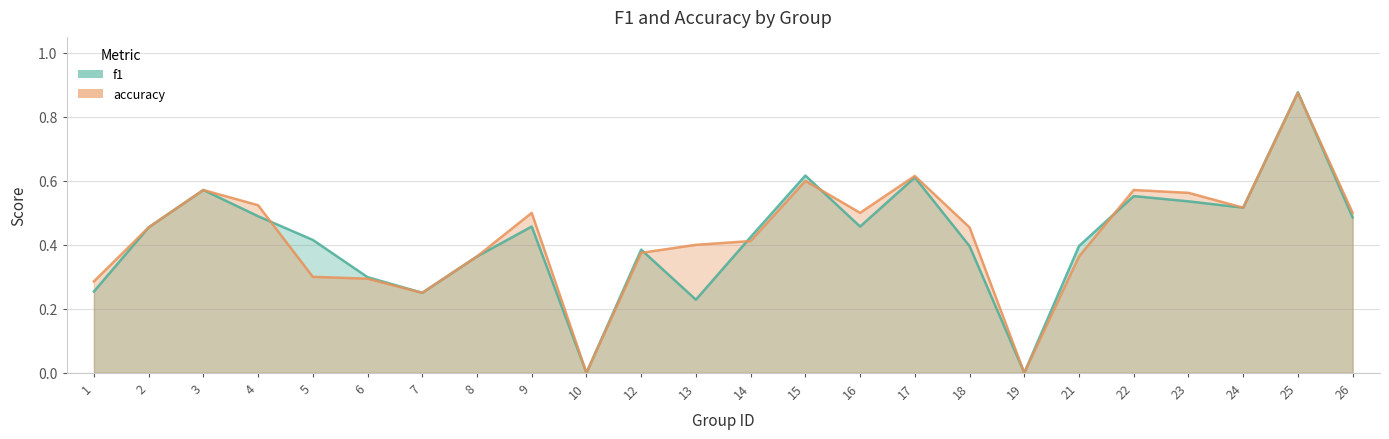

Count the accuracy values in the range 0 to 1.

24